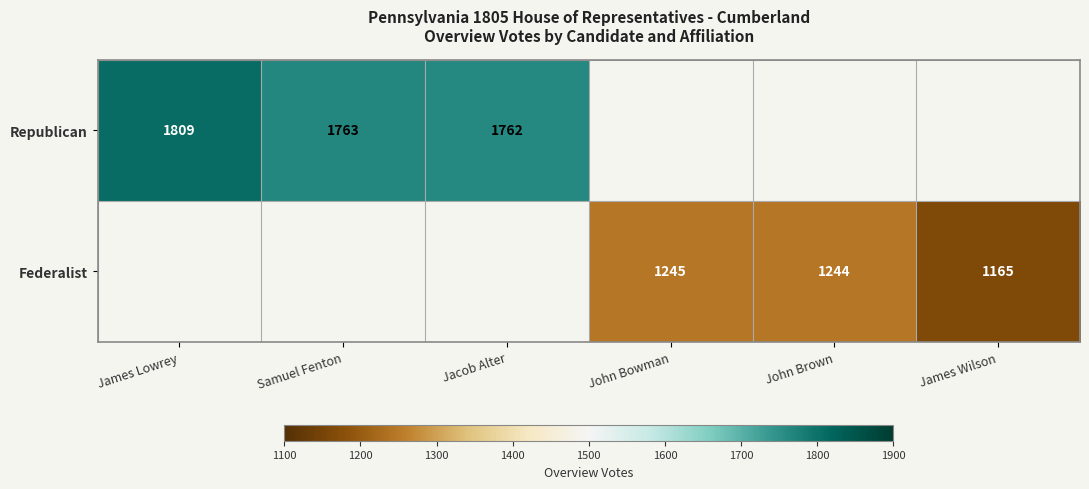

Is the value of Republican at James Lowrey greater than the value of Federalist at John Bowman?

Yes